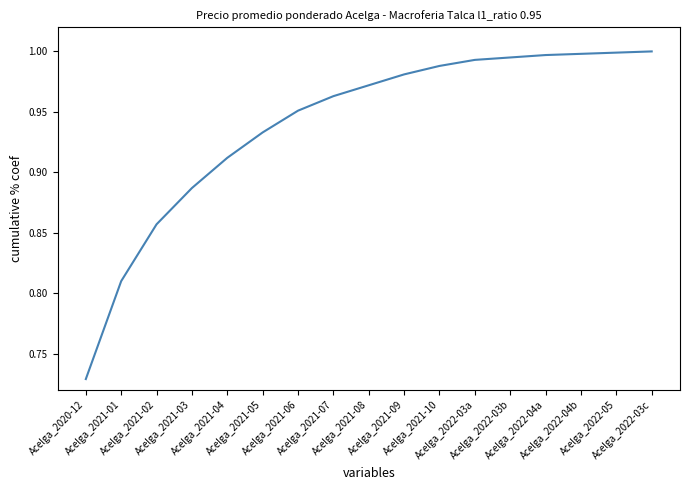

What is the difference between the maximum and minimum values?

0.3